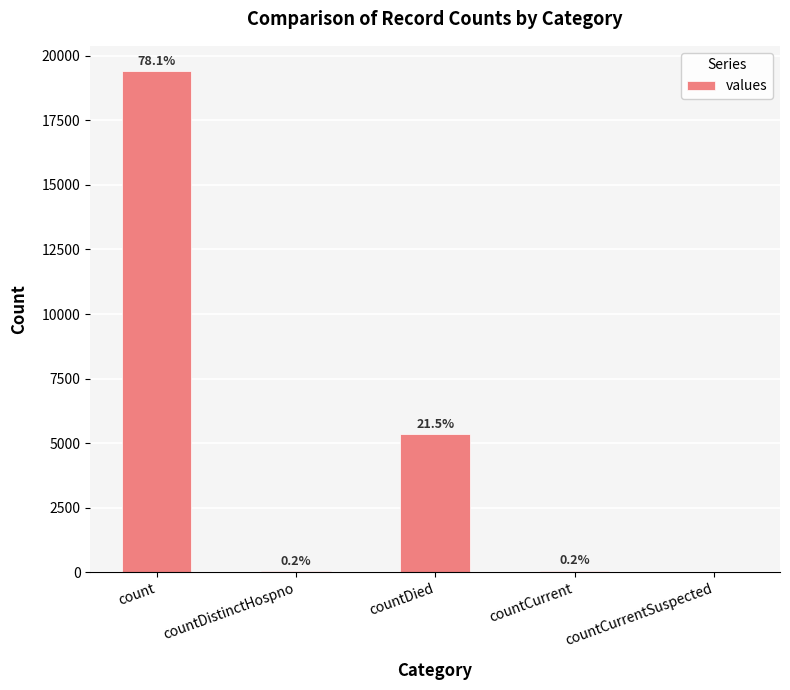

Between countCurrentSuspected and countDistinctHospno, which is larger?

countDistinctHospno